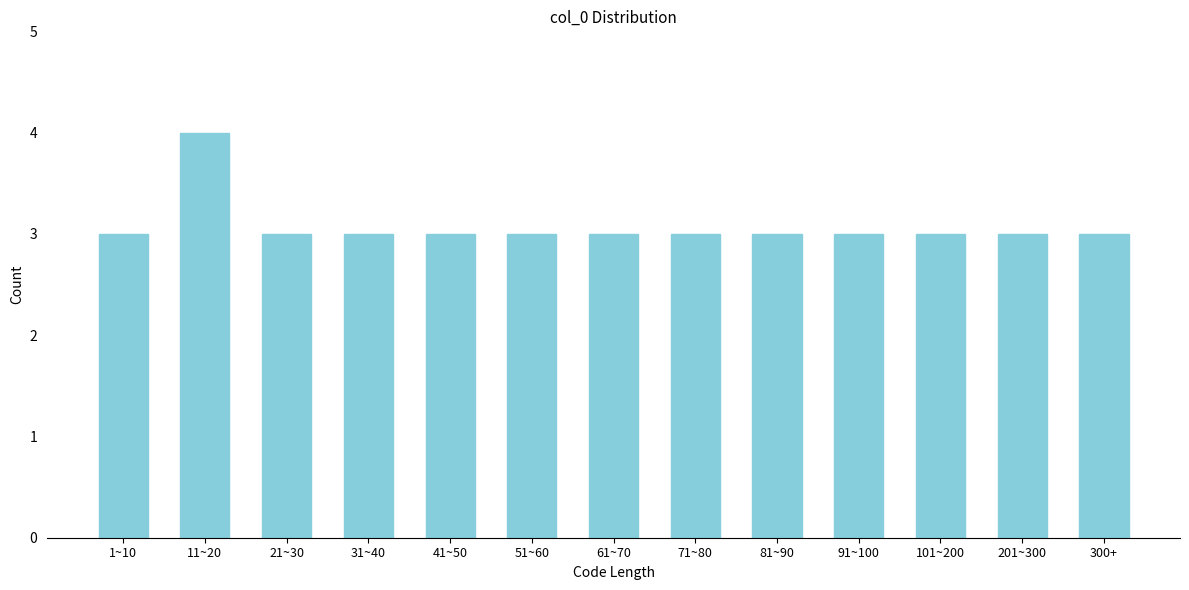

Reading right to left, what are all the values shown in this chart?

3	3	3	3	3	3	3	3	3	3	3	4	3